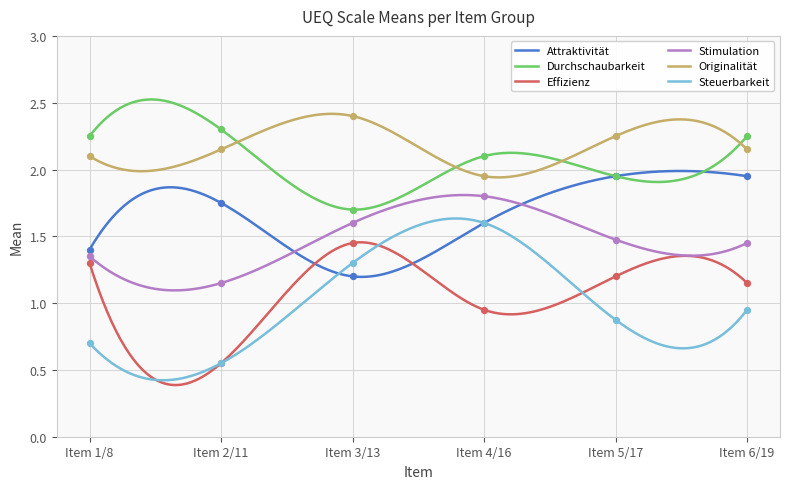

At how many categories does at least one series exceed 2?

6